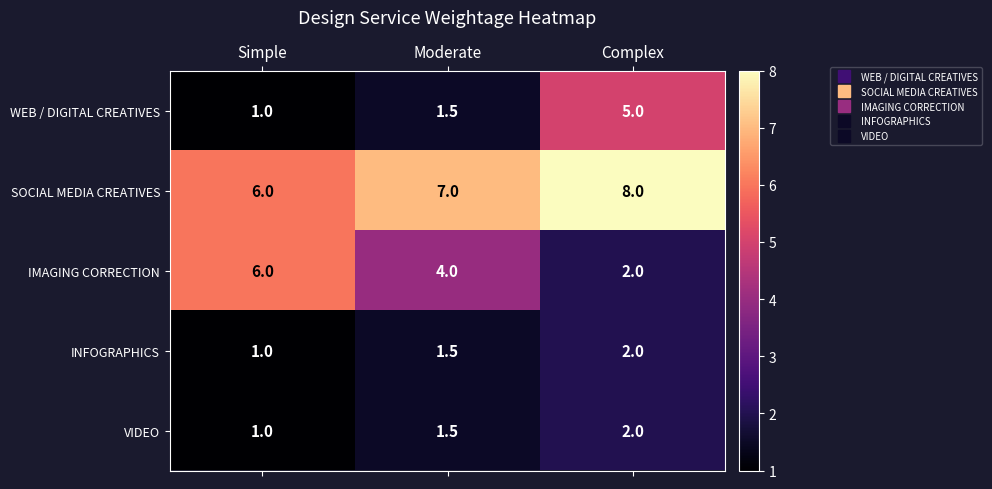

At how many categories does at least one series exceed 4?

3